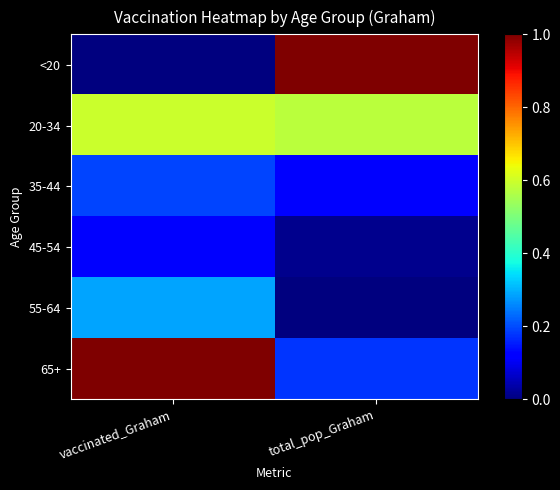

Reading left to right, what are all the values shown in this chart?

<20: vaccinated_Graham=0.0	total_pop_Graham=1.0
20-34: vaccinated_Graham=0.6	total_pop_Graham=0.6
35-44: vaccinated_Graham=0.2	total_pop_Graham=0.1
45-54: vaccinated_Graham=0.1	total_pop_Graham=0.0
55-64: vaccinated_Graham=0.3	total_pop_Graham=0.0
65+: vaccinated_Graham=1.0	total_pop_Graham=0.2